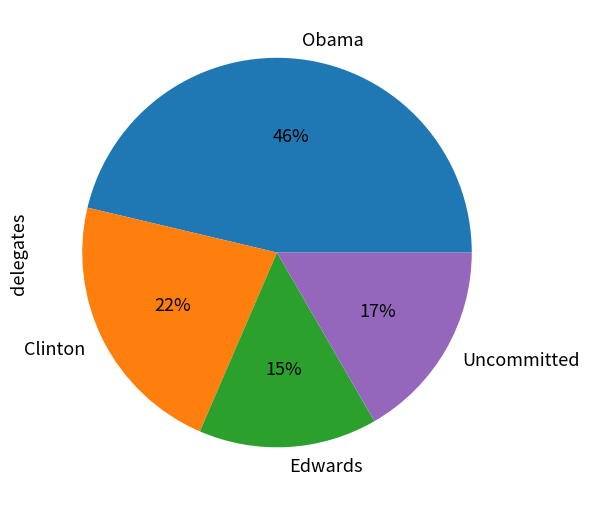

Rank the categories by value from highest to lowest.

Obama, Clinton, Uncommitted, Edwards